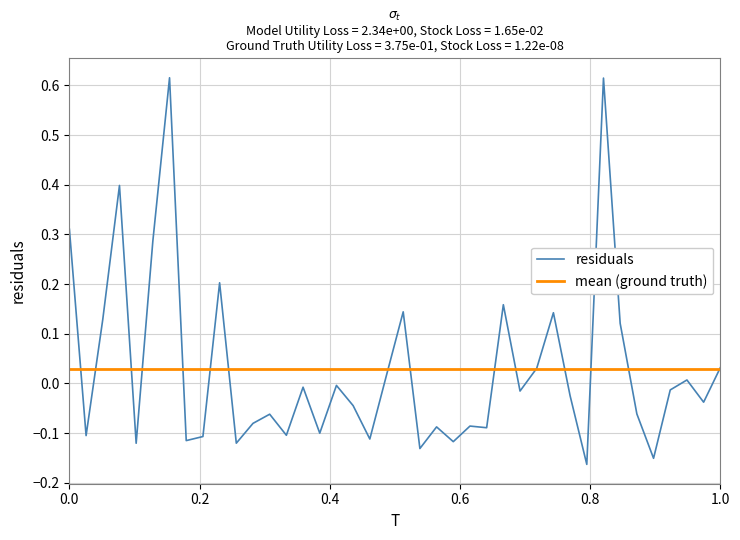

Rank the series by their maximum value, from lowest to highest.

mean (ground truth), residuals